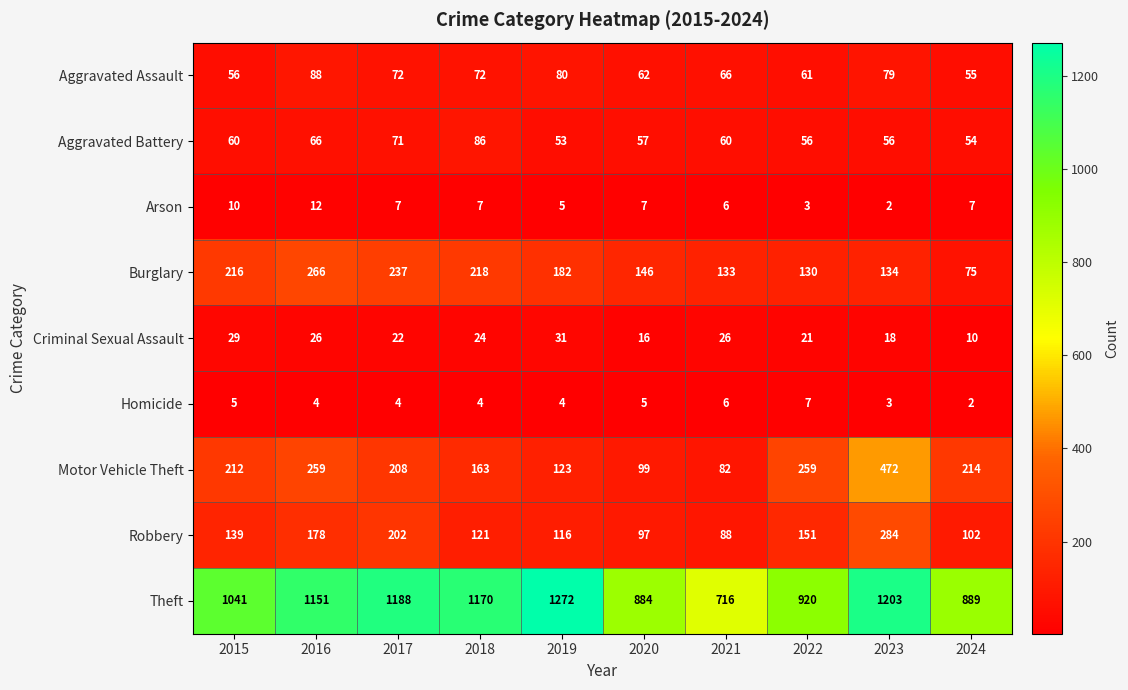

What is the difference between the highest and lowest values at 2017?

1184